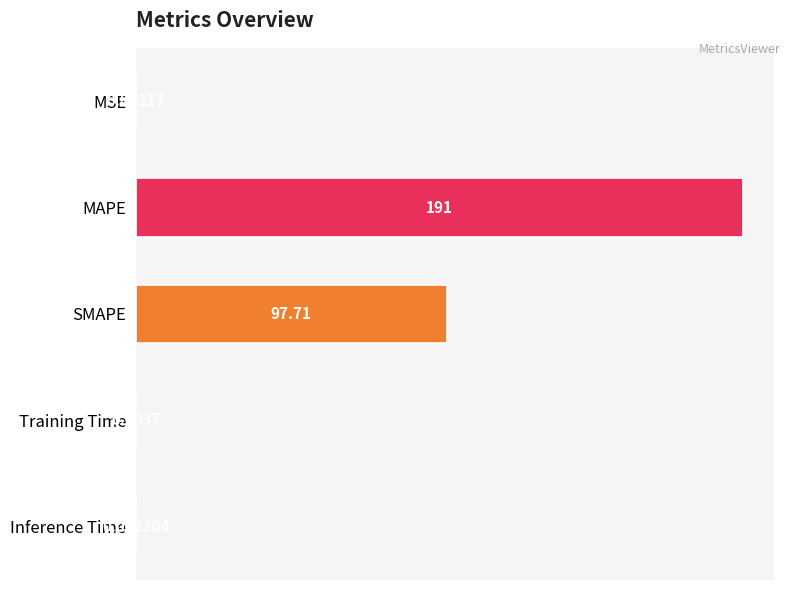

Where is the data nearest to the value 95?

SMAPE